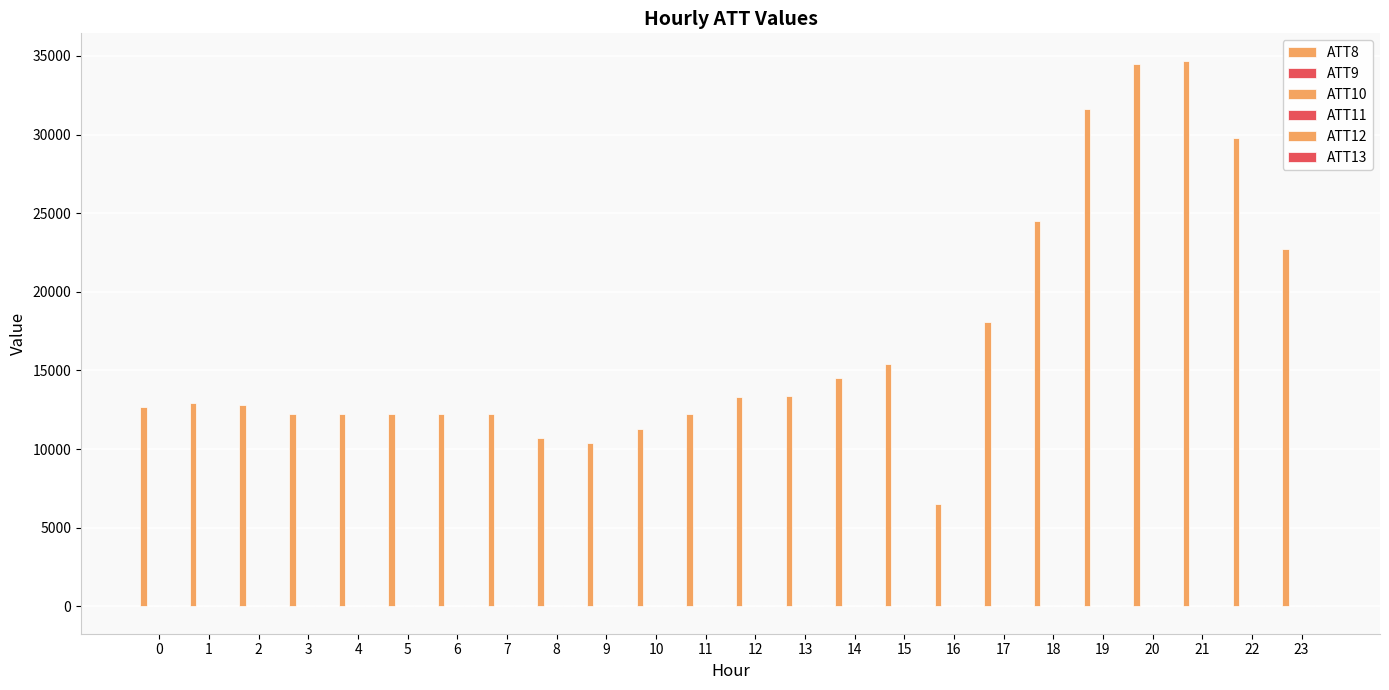

Read the ATT8 value at 17.

18100.0